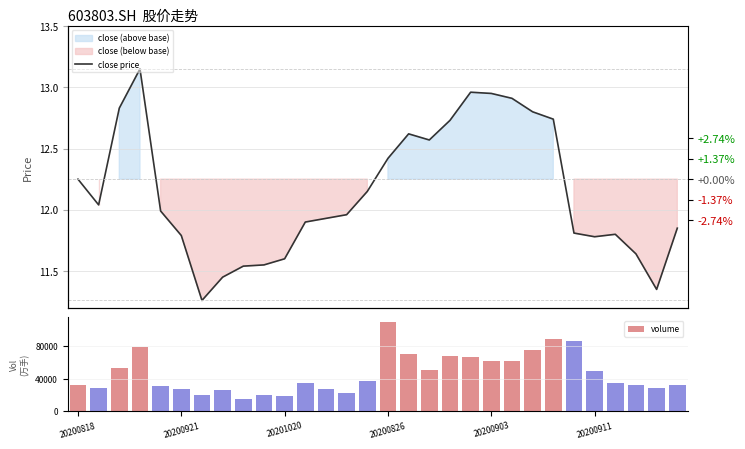

True or false: volume has a value of 26446.2 at 7.

True